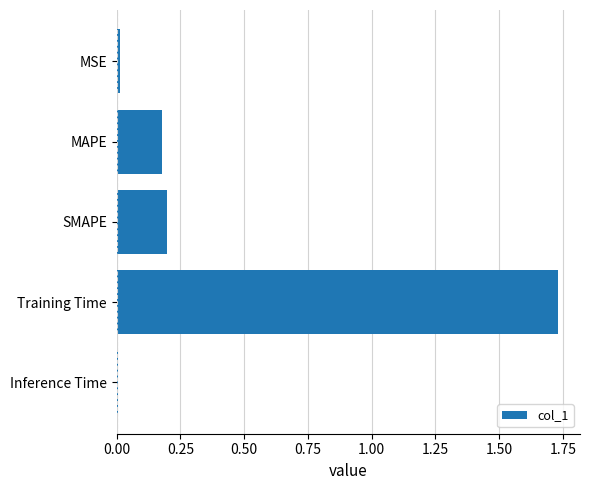

At which category does the chart reach its peak across all series?

Training Time